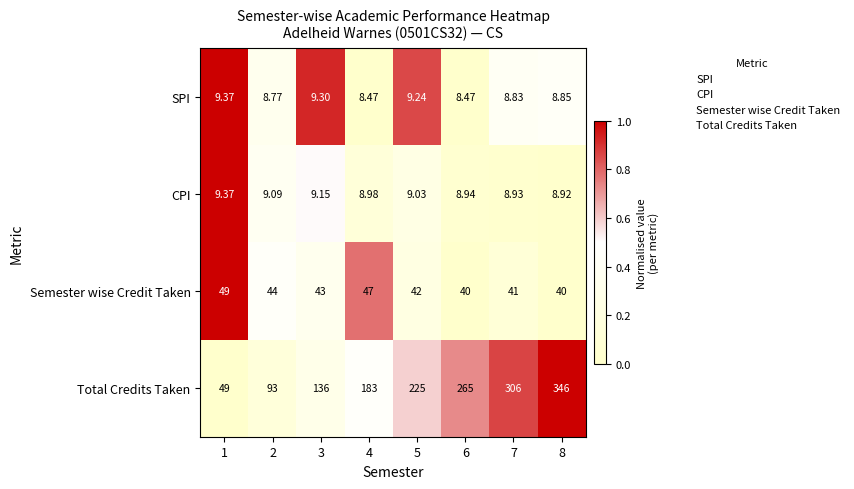

How many series are shown in this chart?

4